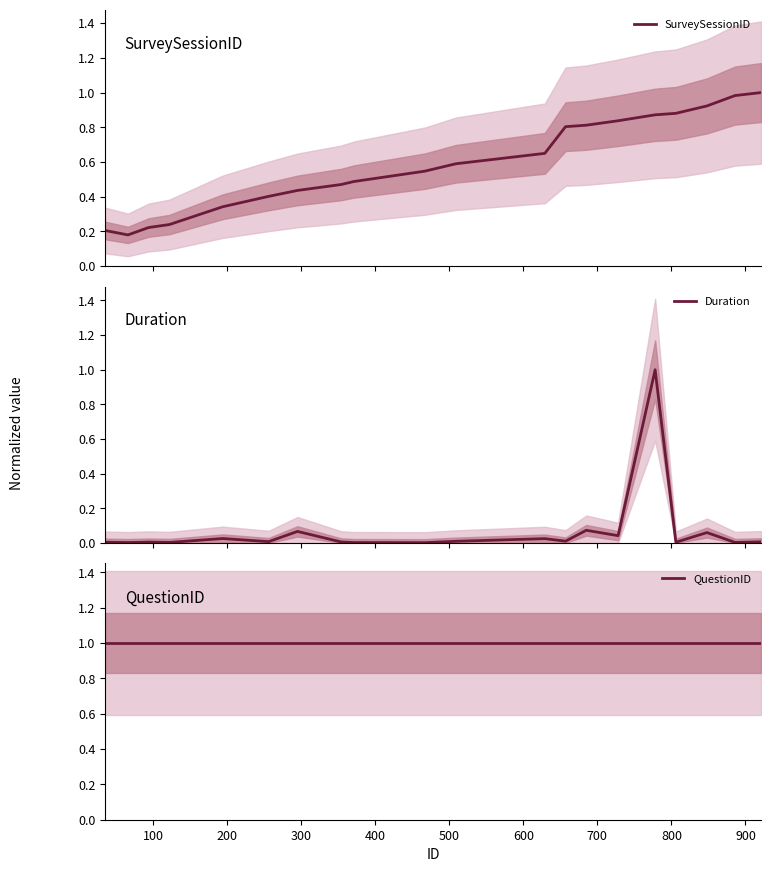

Reading left to right, extract all data points from this chart.

SurveySessionID: 0.2	0.2	0.2	0.2	0.3	0.4	0.4	0.5	0.5	0.5	0.6	0.6	0.8	0.8	0.8	0.9	0.9	0.9	1.0	1.0
Duration: 0.0	0.0	0.0	0.0	0.0	0.0	0.1	0.0	0.0	0.0	0.0	0.0	0.0	0.1	0.0	1.0	0.0	0.1	0.0	0.0
QuestionID: 1.0	1.0	1.0	1.0	1.0	1.0	1.0	1.0	1.0	1.0	1.0	1.0	1.0	1.0	1.0	1.0	1.0	1.0	1.0	1.0